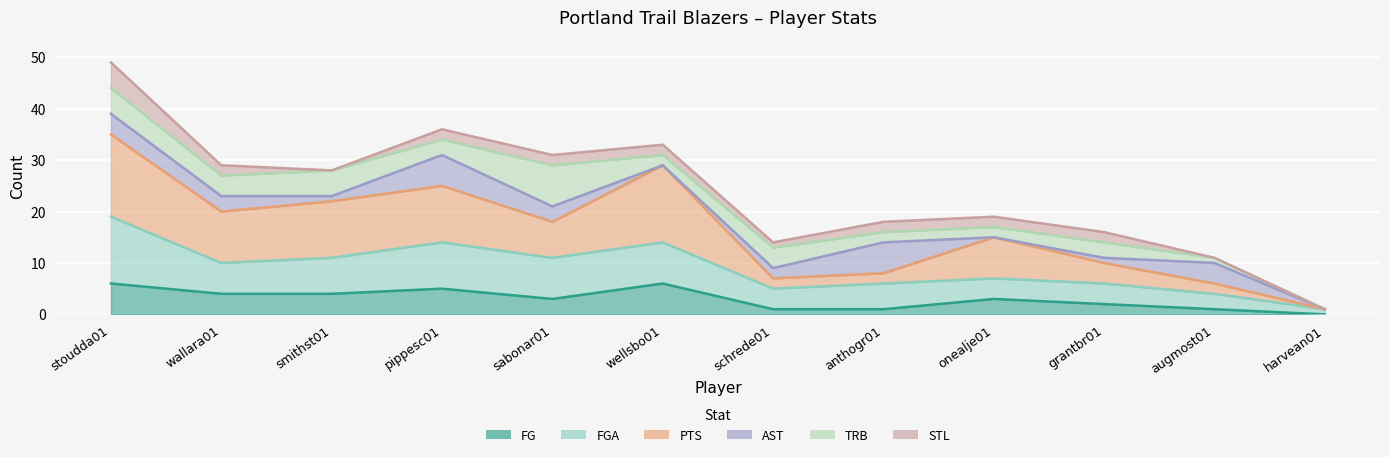

Where is the first local minimum for PTS?

wallara01